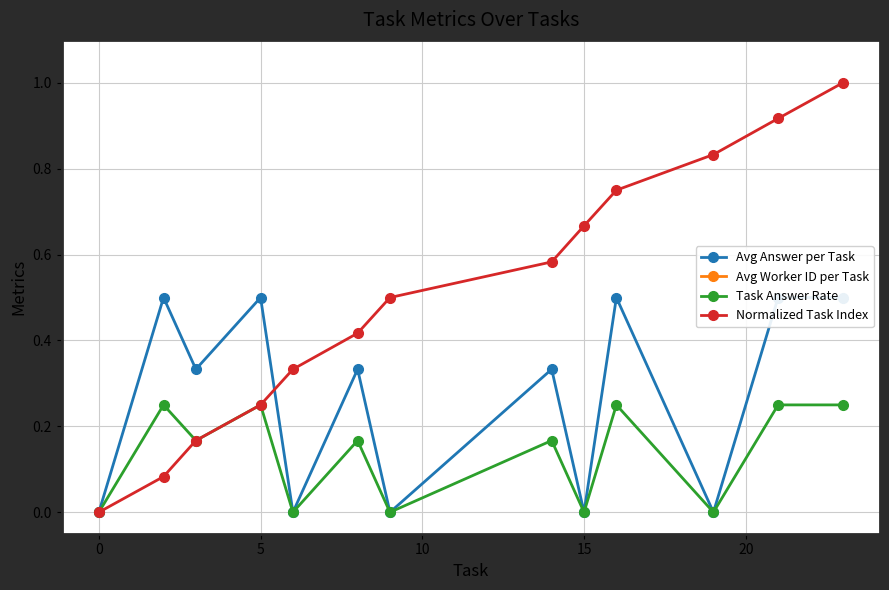

What is the maximum value for Normalized Task Index?

1.0